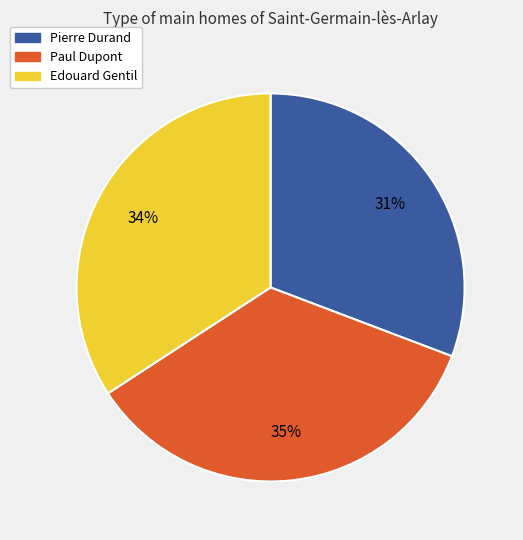

Which category has the biggest portion of the pie?

Paul Dupont